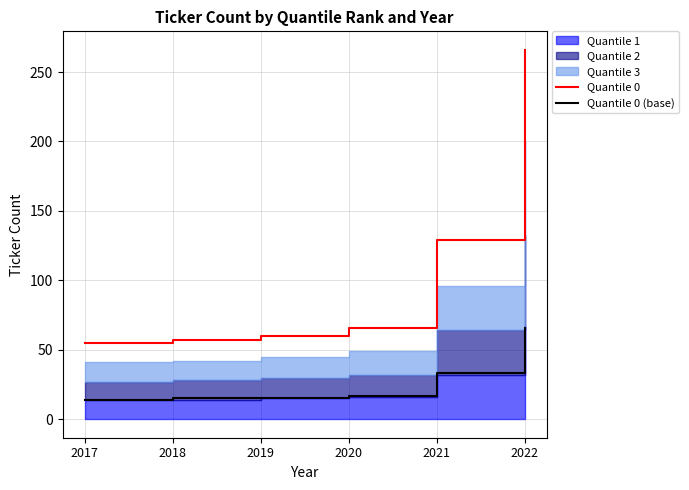

The Quantile 0 series shows 88 at 2017. True or false?

False